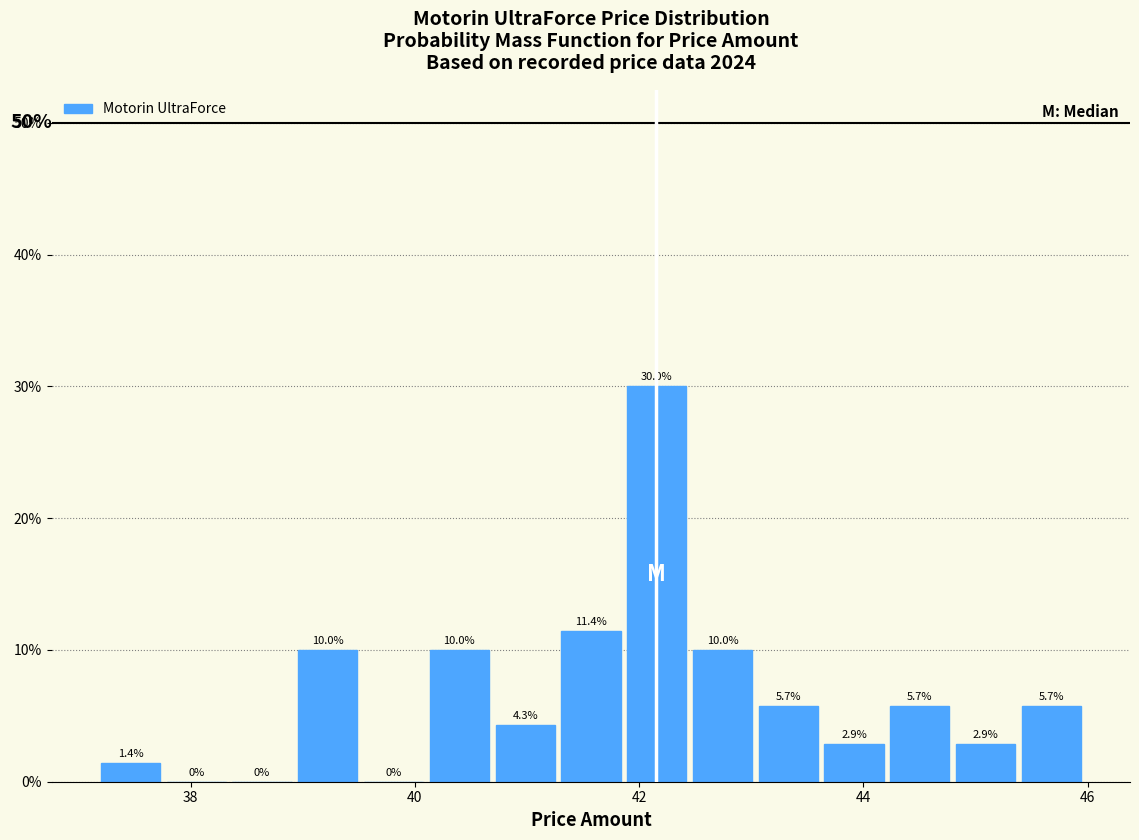

Around what value on the x-axis is the tallest bar? Give the approximate position of its centre, as read against the axis.

42.2